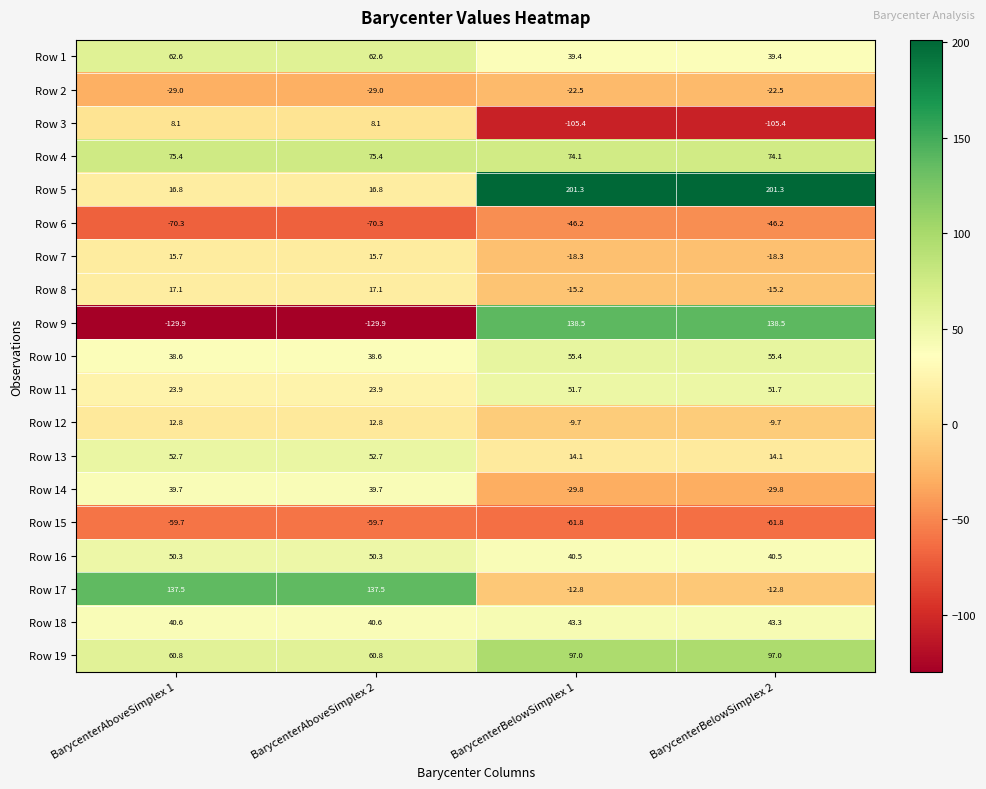

List the series in order of their peak value, lowest first.

Row 15, Row 6, Row 2, Row 3, Row 12, Row 7, Row 8, Row 14, Row 18, Row 16, Row 11, Row 13, Row 10, Row 1, Row 4, Row 19, Row 17, Row 9, Row 5